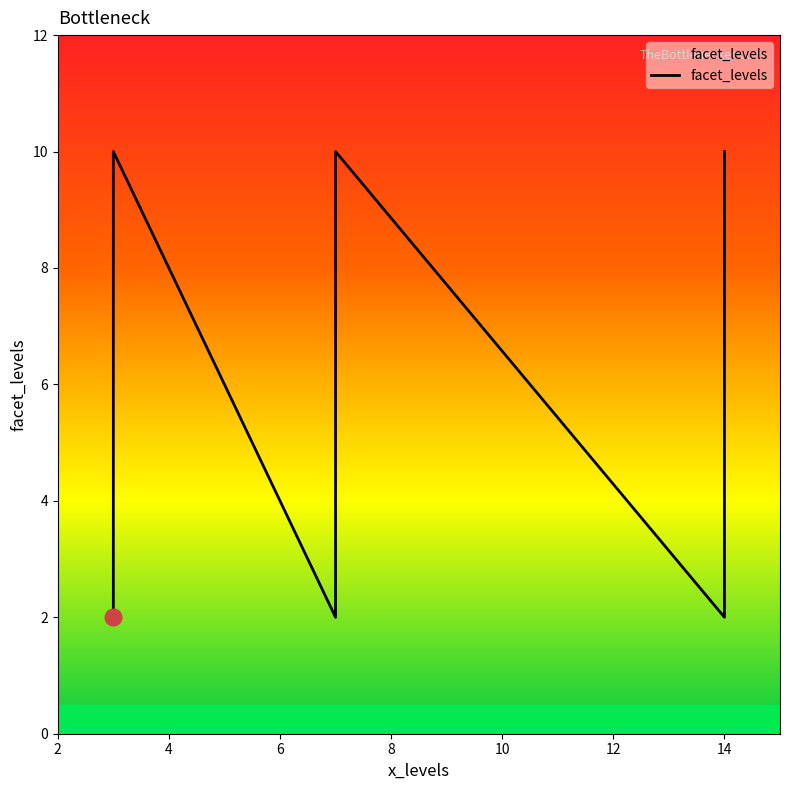

How many values are below 9?

3